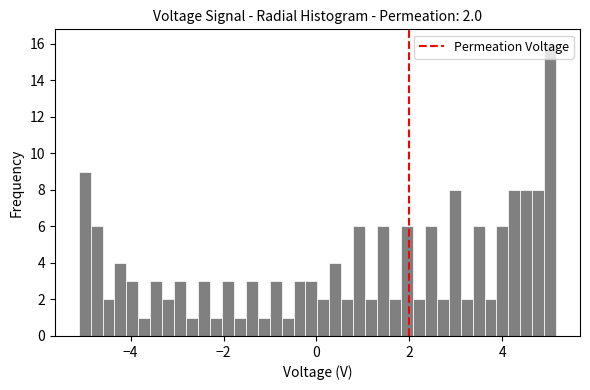

Around what value on the x-axis is the tallest bar? Give the approximate position of its centre, as read against the axis.

5.0